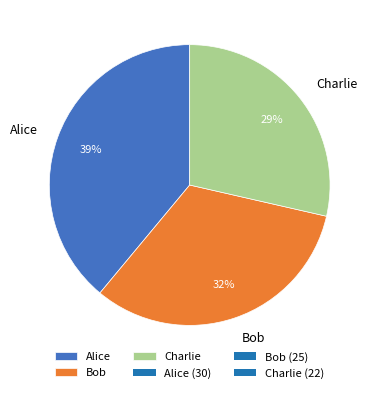

Is the sum of Bob and Charlie greater than half?

Yes